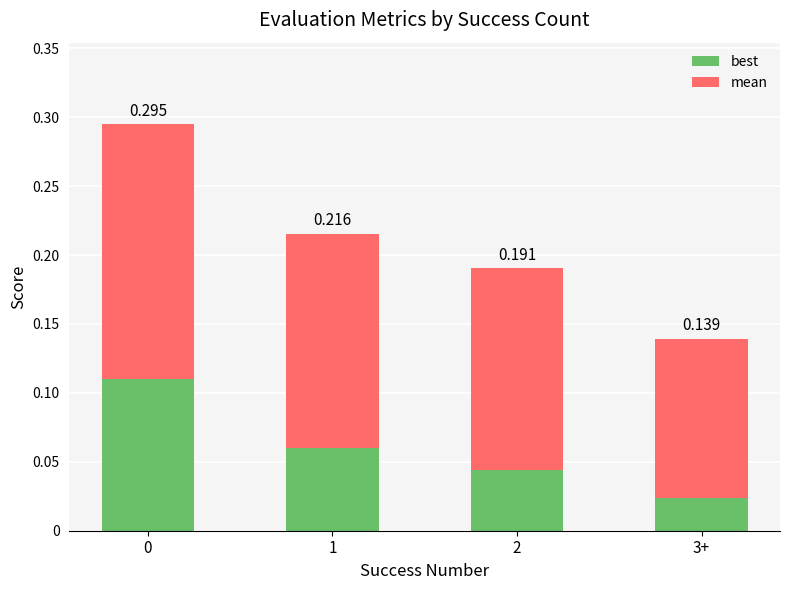

What are all the series names shown in the legend?

best, mean